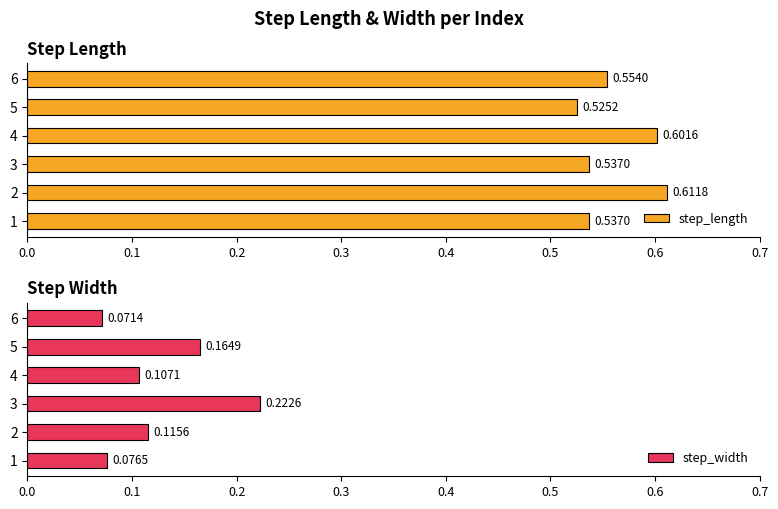

Rank the categories by step_width value from lowest to highest.

6, 1, 4, 2, 5, 3